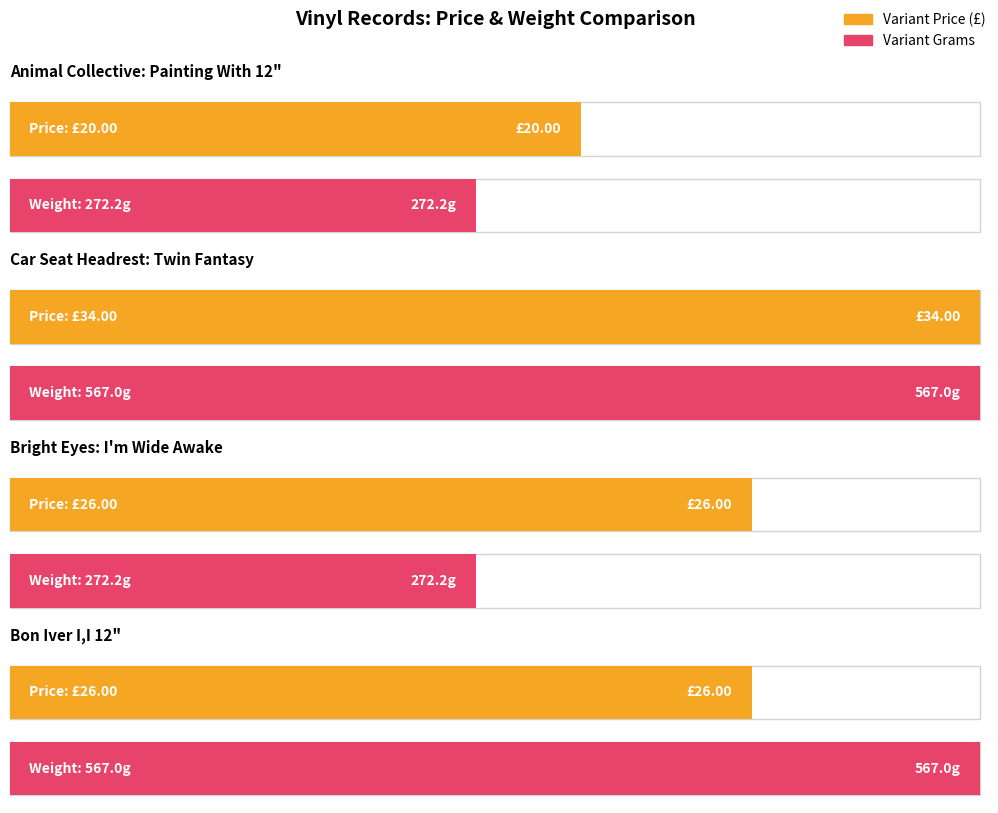

What is the minimum value shown in the chart?

20.0